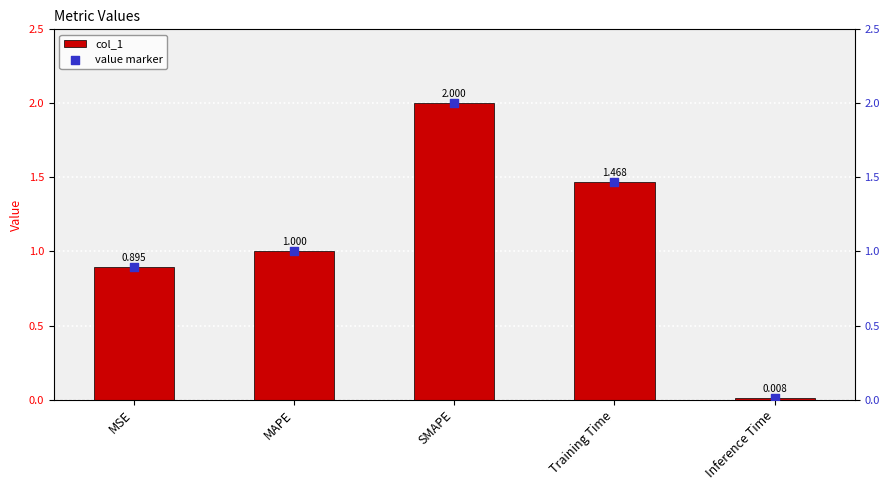

Is the value of value marker at SMAPE greater than the value of col_1 at MAPE?

Yes